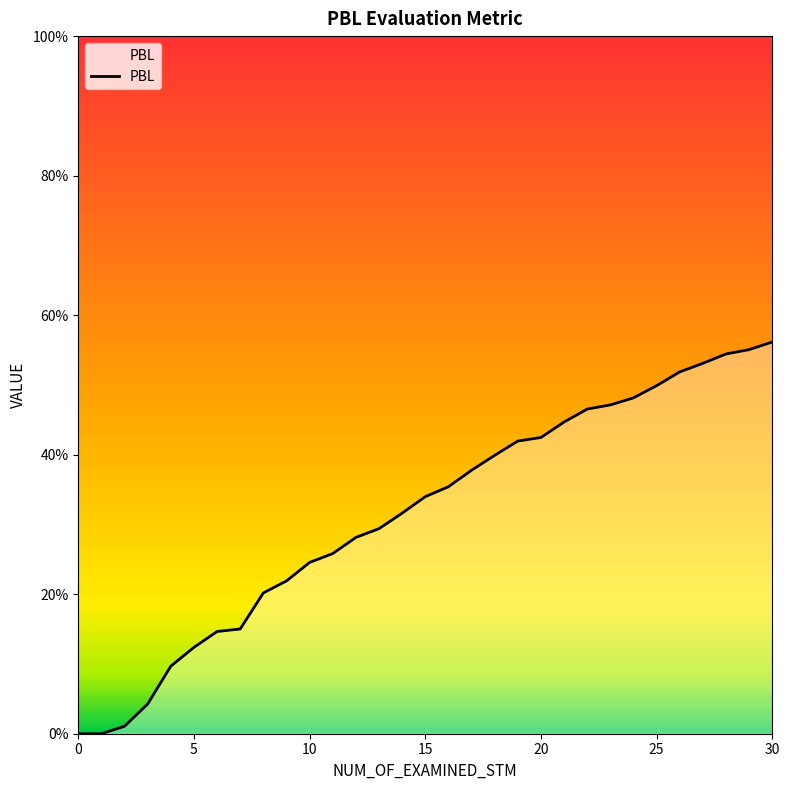

Rank the categories by value from lowest to highest.

0, 1, 2, 3, 4, 5, 6, 7, 8, 9, 10, 11, 12, 13, 14, 15, 16, 17, 18, 19, 20, 21, 22, 23, 24, 25, 26, 27, 28, 29, 30